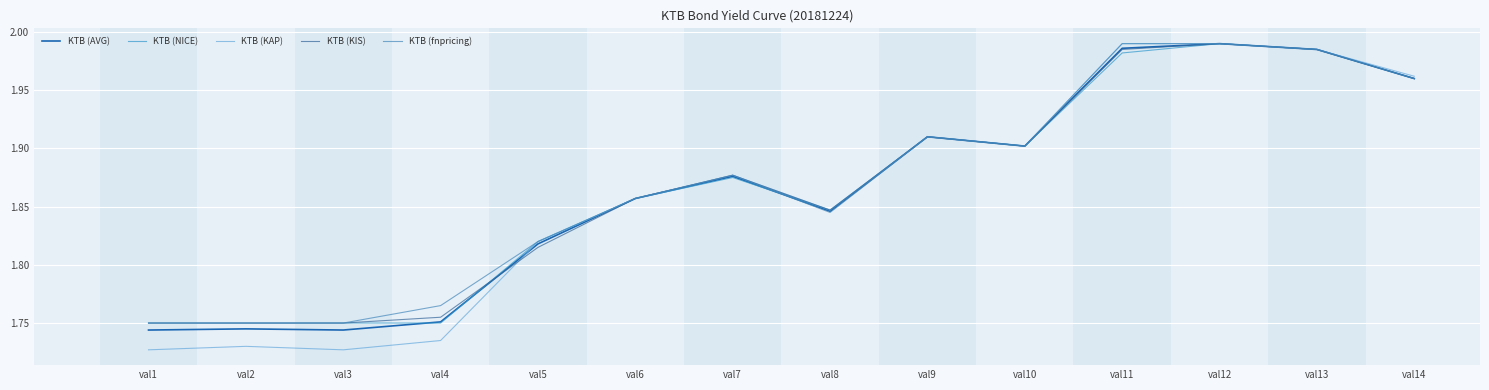

Does the chart have visible grid lines?

Yes